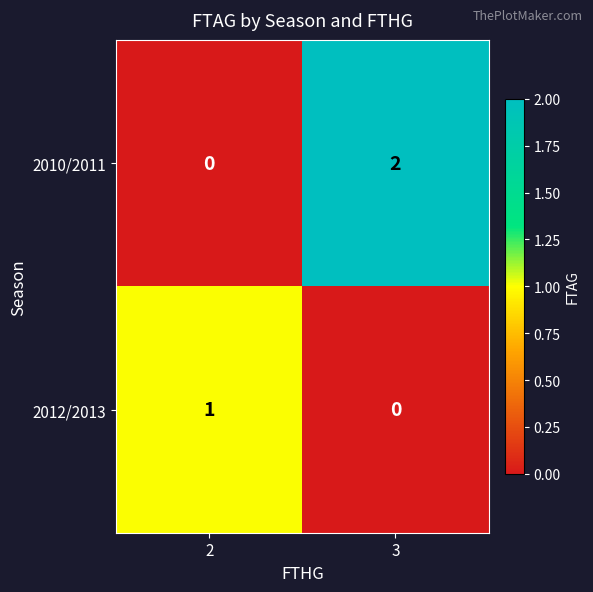

List the series in order of their overall mean, lowest first.

2012/2013, 2010/2011